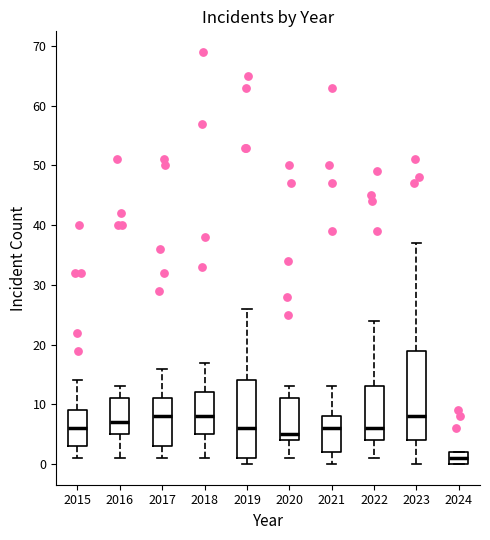

Reading left to right, transcribe this box plot: for each box, give where its median line is, the range the box spans, and where its two whiskers end, as read against the y-axis. The values are not printed on the chart, so give them approximately, as read against the axis.

2015: median 6, box 3 to 9, whiskers 1 to 14
2016: median 7, box 5 to 11, whiskers 1 to 13
2017: median 8, box 3 to 11, whiskers 1 to 16
2018: median 8, box 5 to 12, whiskers 1 to 17
2019: median 6, box 1 to 14, whiskers 0 to 26
2020: median 5, box 4 to 11, whiskers 1 to 13
2021: median 6, box 2 to 8, whiskers 0 to 13
2022: median 6, box 4 to 13, whiskers 1 to 24
2023: median 8, box 4 to 19, whiskers 0 to 37
2024: median 1, box 0 to 2, whiskers 0 to 2